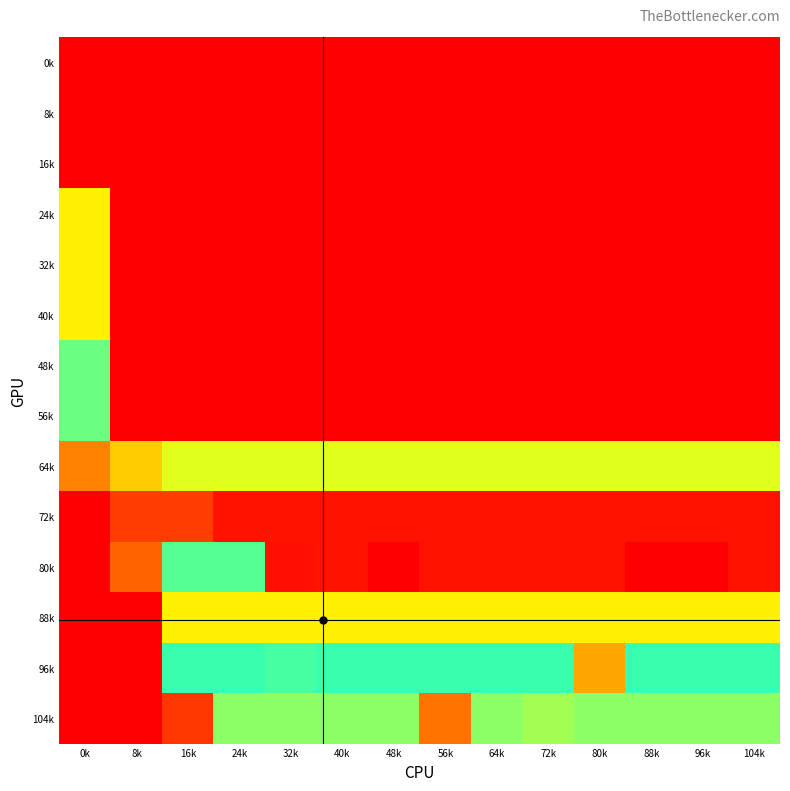

Which series has the largest range (max minus min)?

80k